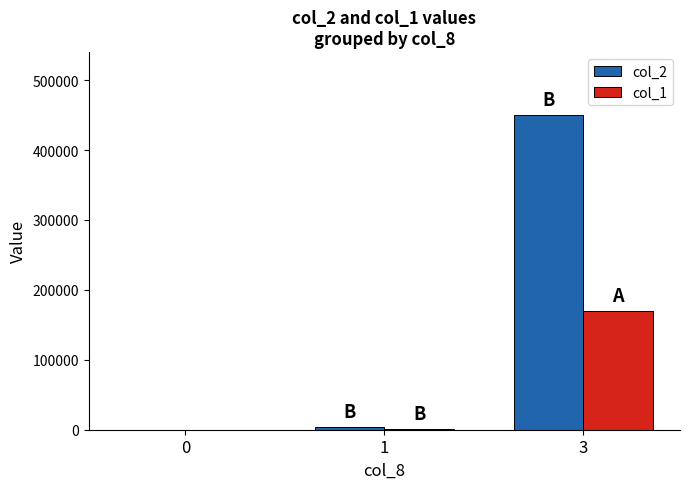

At which category is the sum across all series the highest?

3